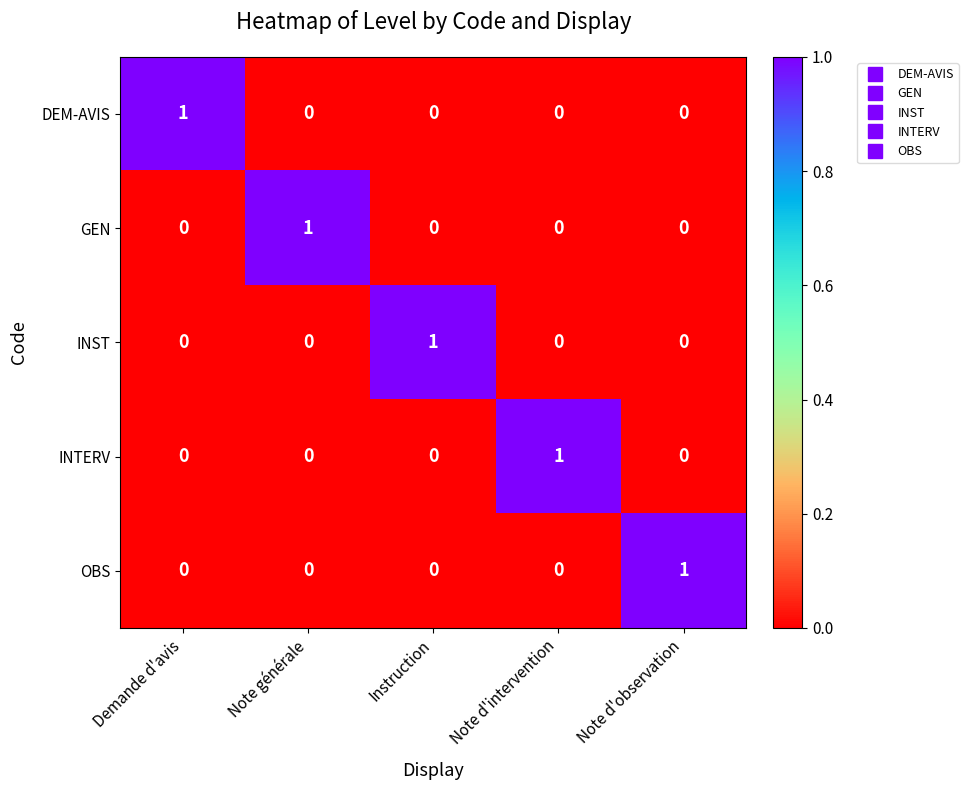

The DEM-AVIS series shows 1 at Demande d'avis. True or false?

True